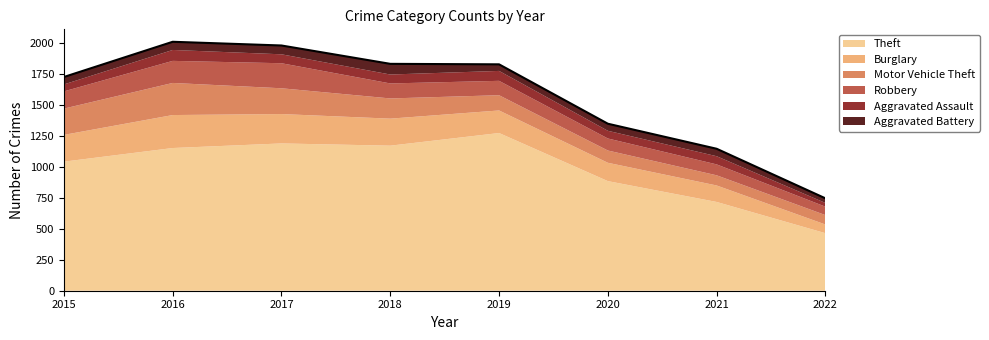

Which series has the largest total across all categories?

Theft